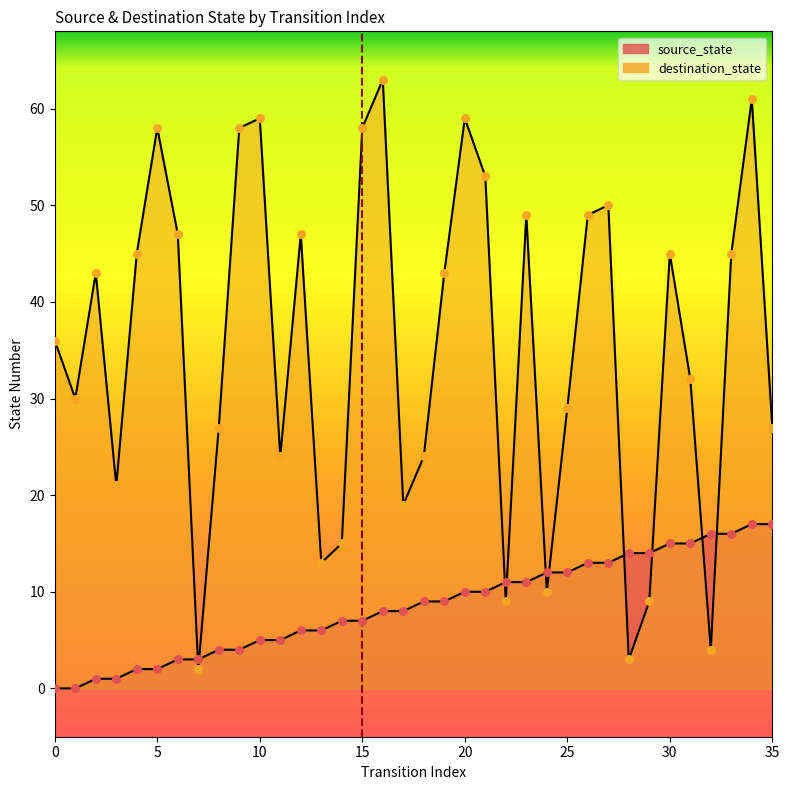

Between 0 and 5, which is larger?

5